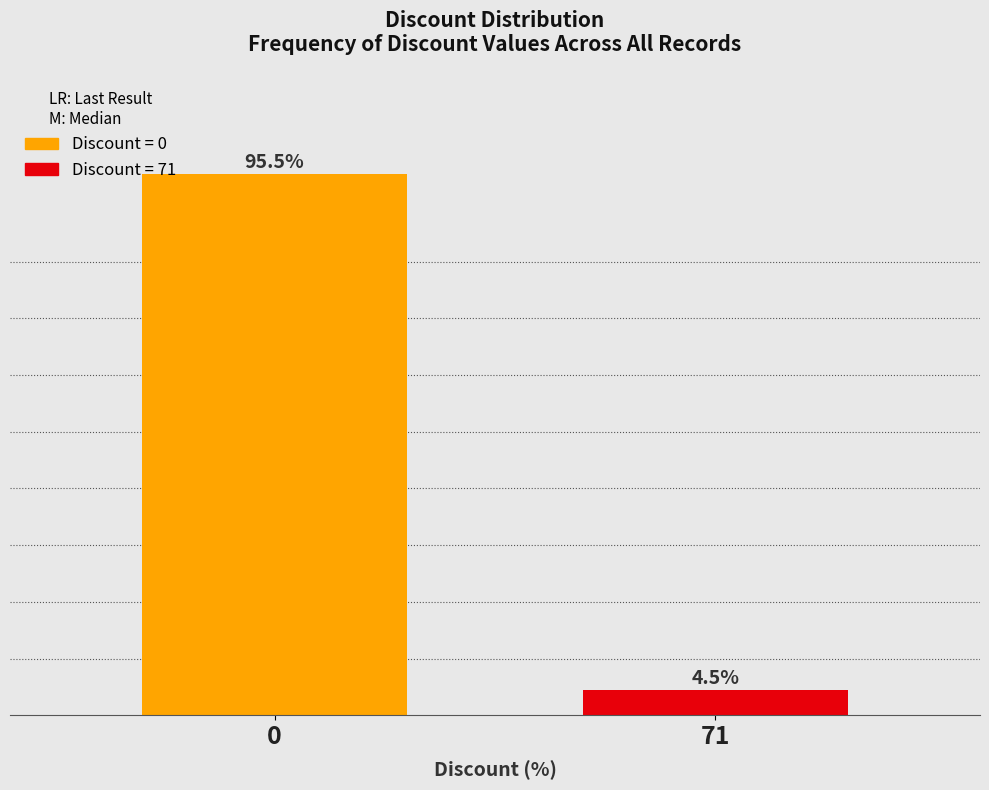

Reading right to left, transcribe all the data shown in this chart.

4.5	95.5